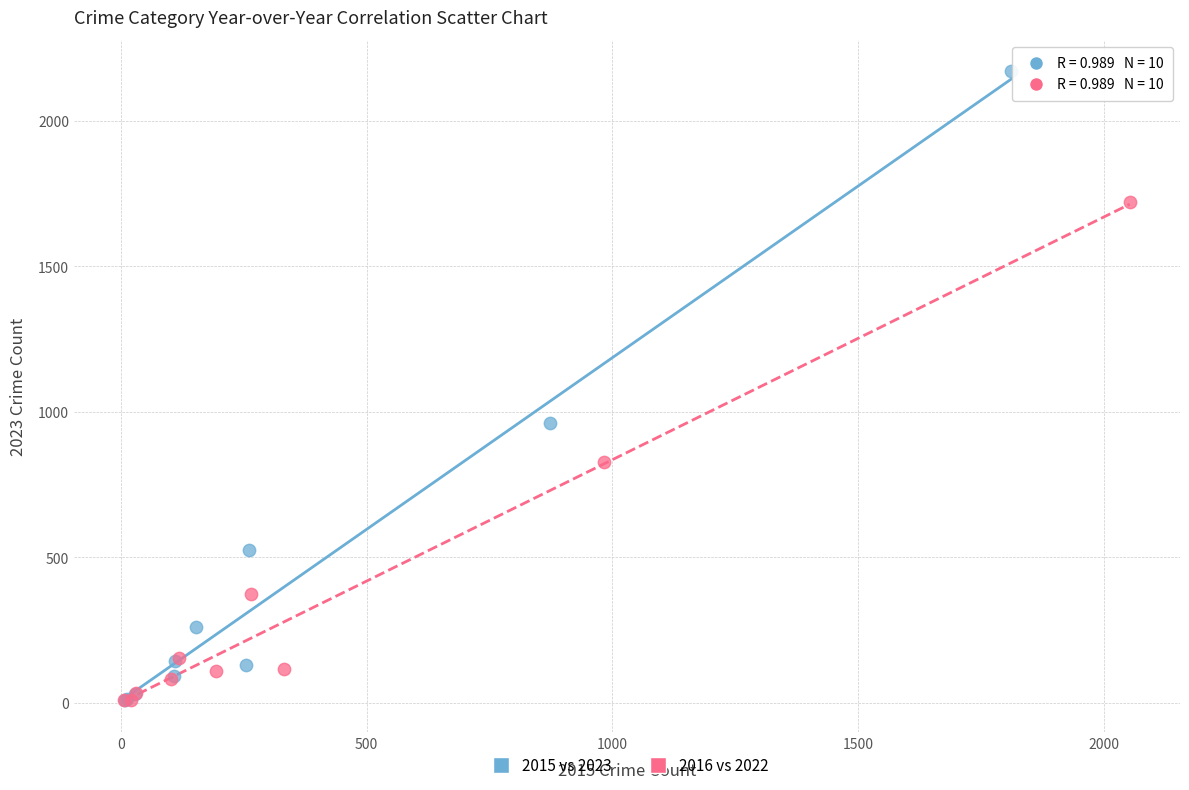

Which series contains the highest Y value?

2015 vs 2023